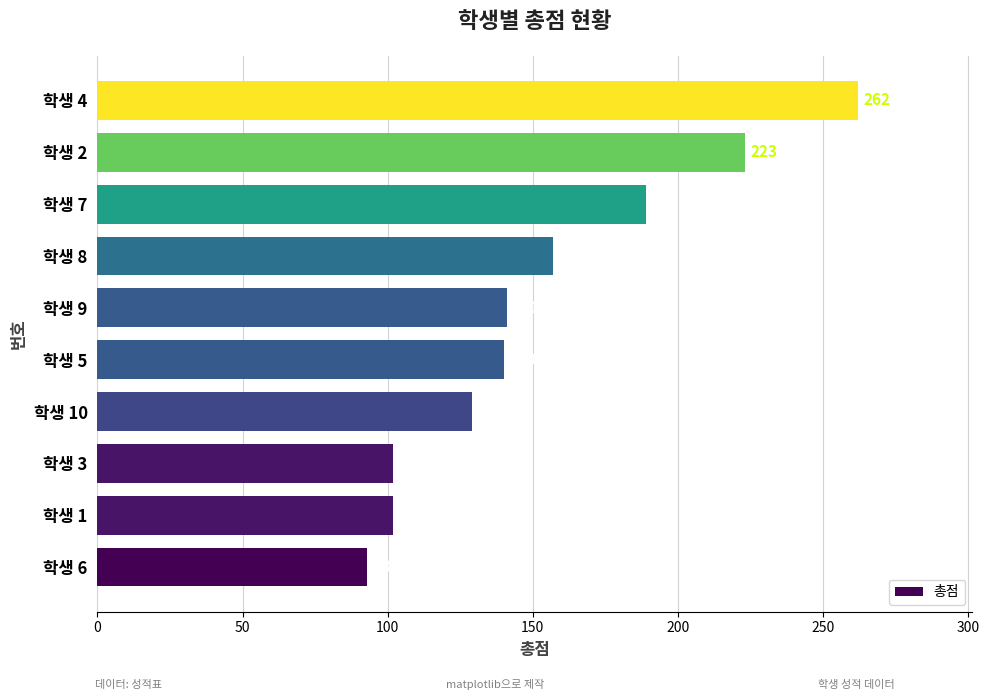

What is the difference between the maximum and minimum values?

169